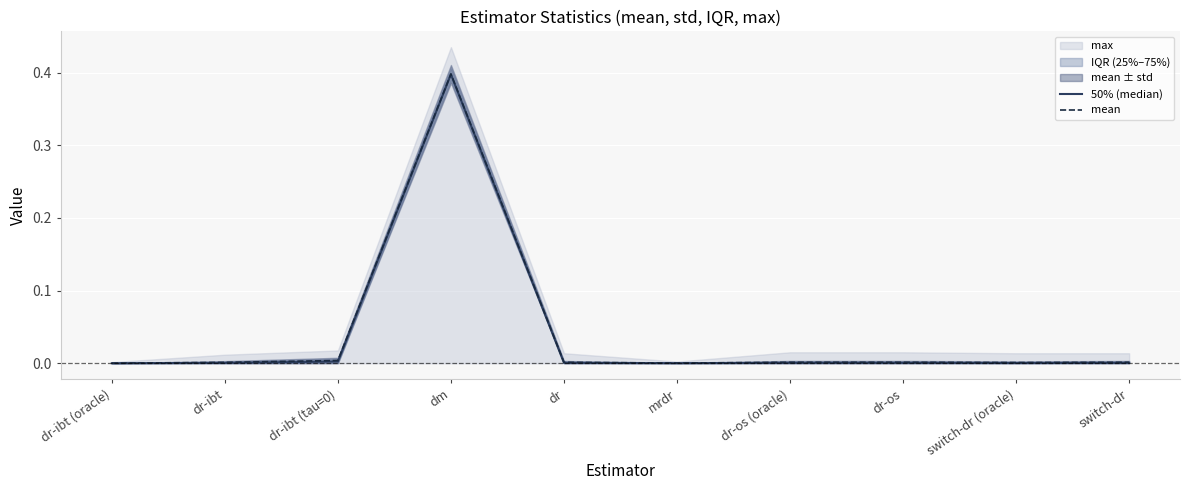

True or false: mean has a value of 0.0 at dr-os (oracle).

True